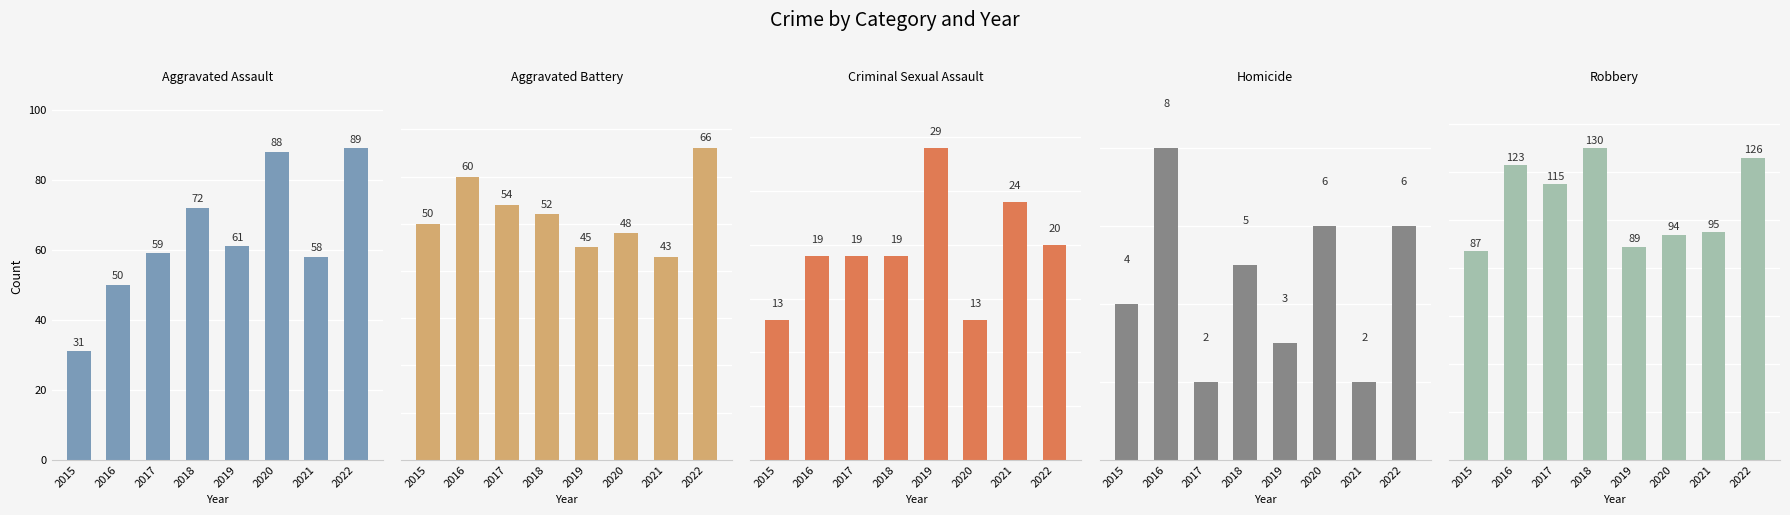

Between 2019 and 2022, which series saw the biggest shift?

Robbery